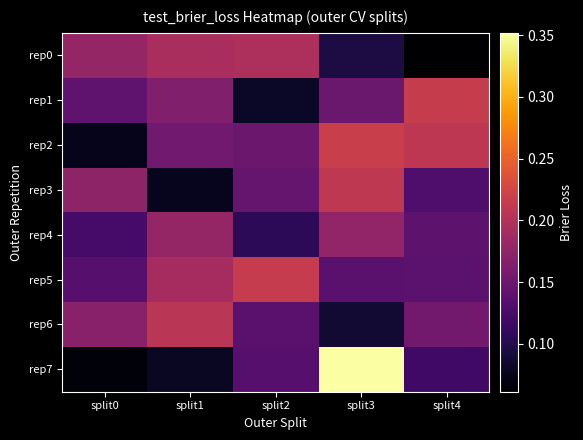

List the series in order of their peak value, lowest first.

rep4, rep0, rep6, rep3, rep5, rep1, rep2, rep7